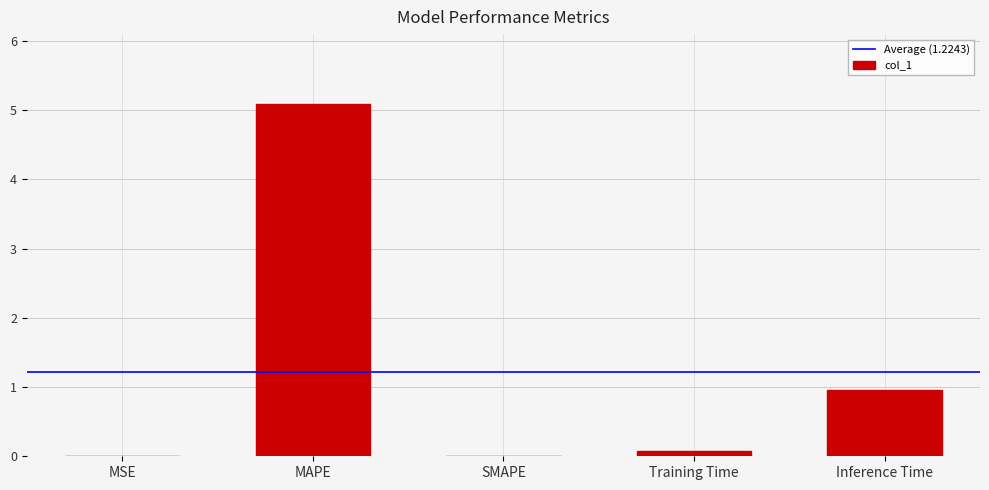

What is the change in value from MAPE to Inference Time?

-4.1